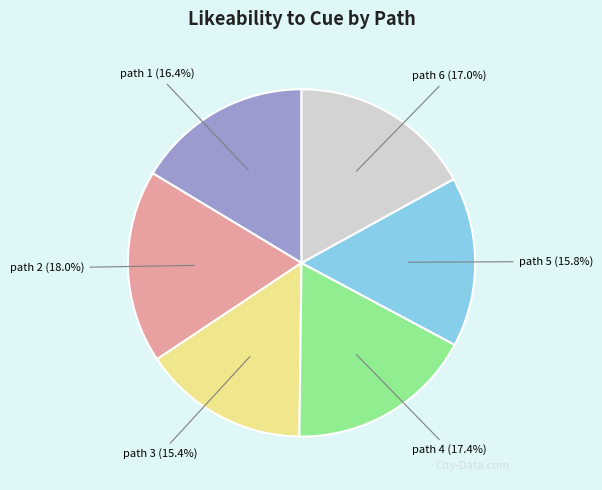

What is the total percentage of path 2 and path 5?

33.8%